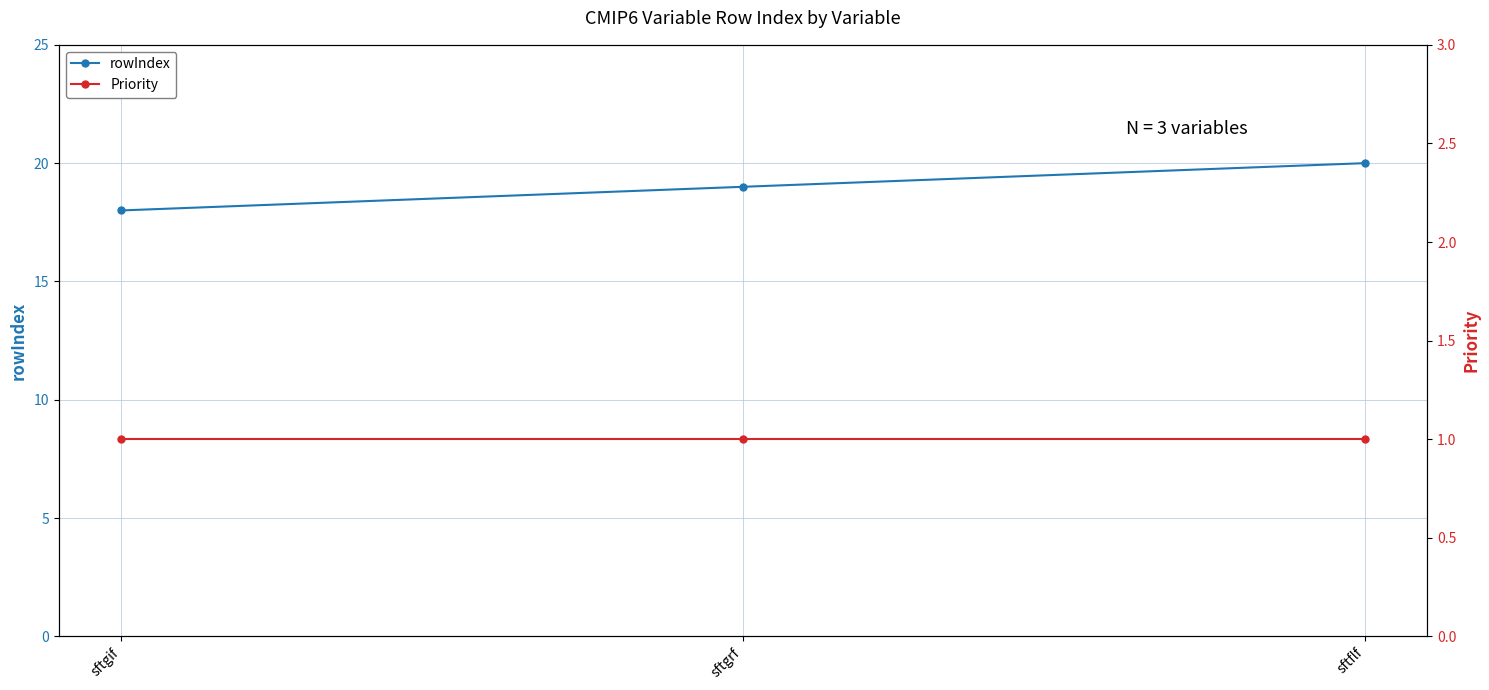

What are all the series names shown in the legend?

rowIndex, Priority